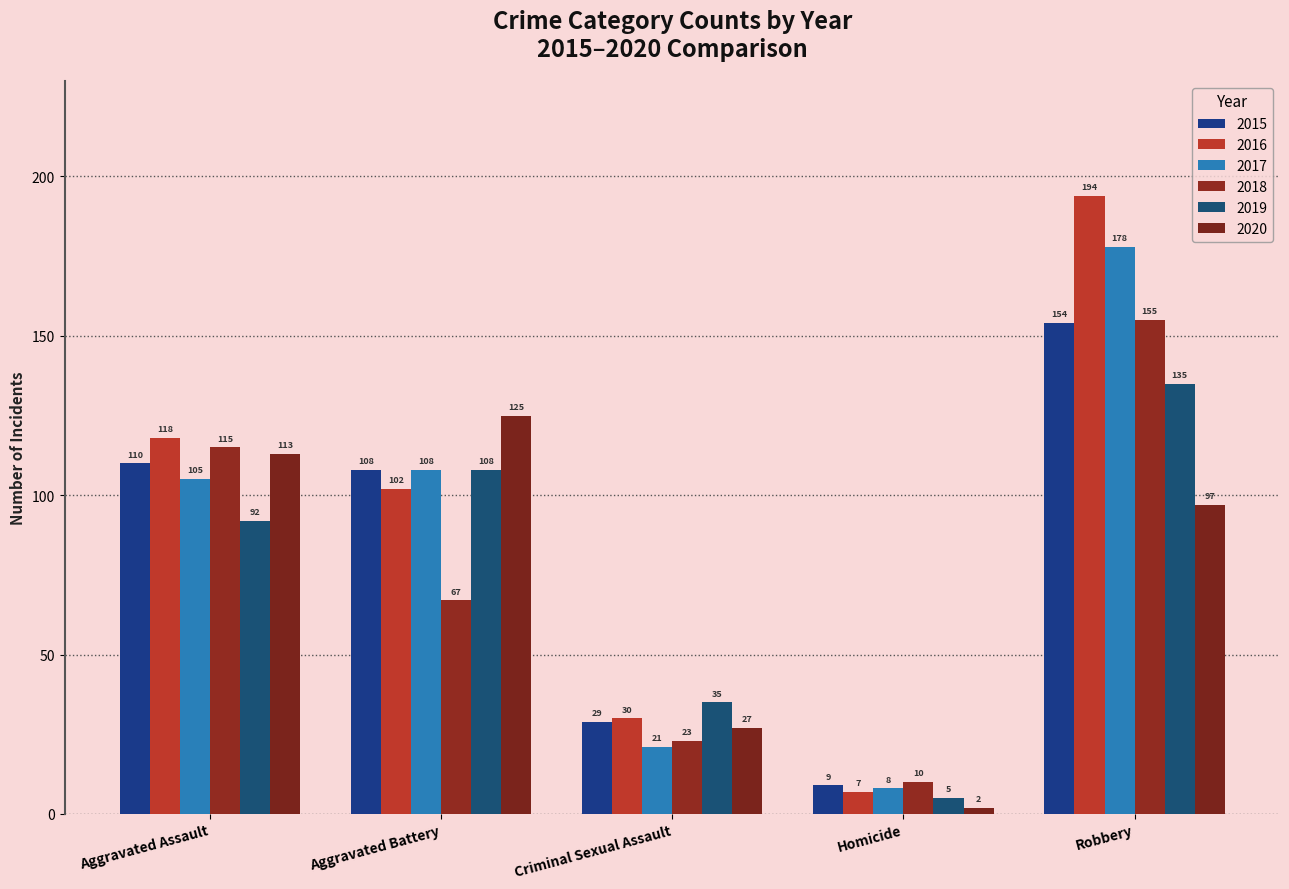

Rank the series at Aggravated Battery from lowest to highest value.

2018, 2016, 2015, 2017, 2019, 2020